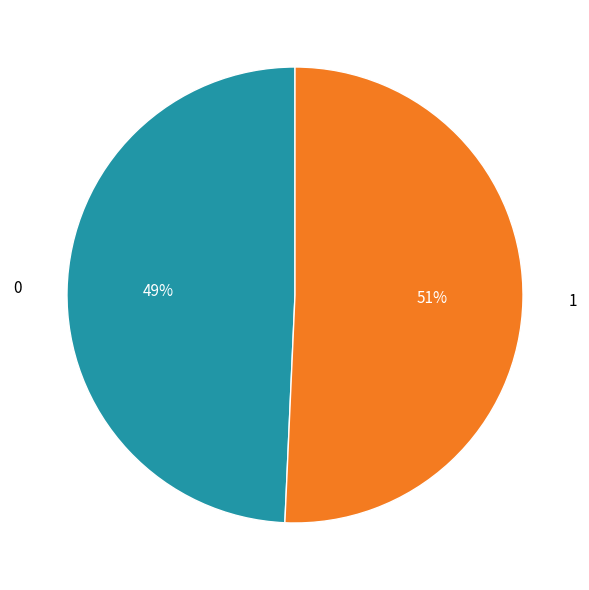

Does 1 account for over 50% of the chart?

Yes